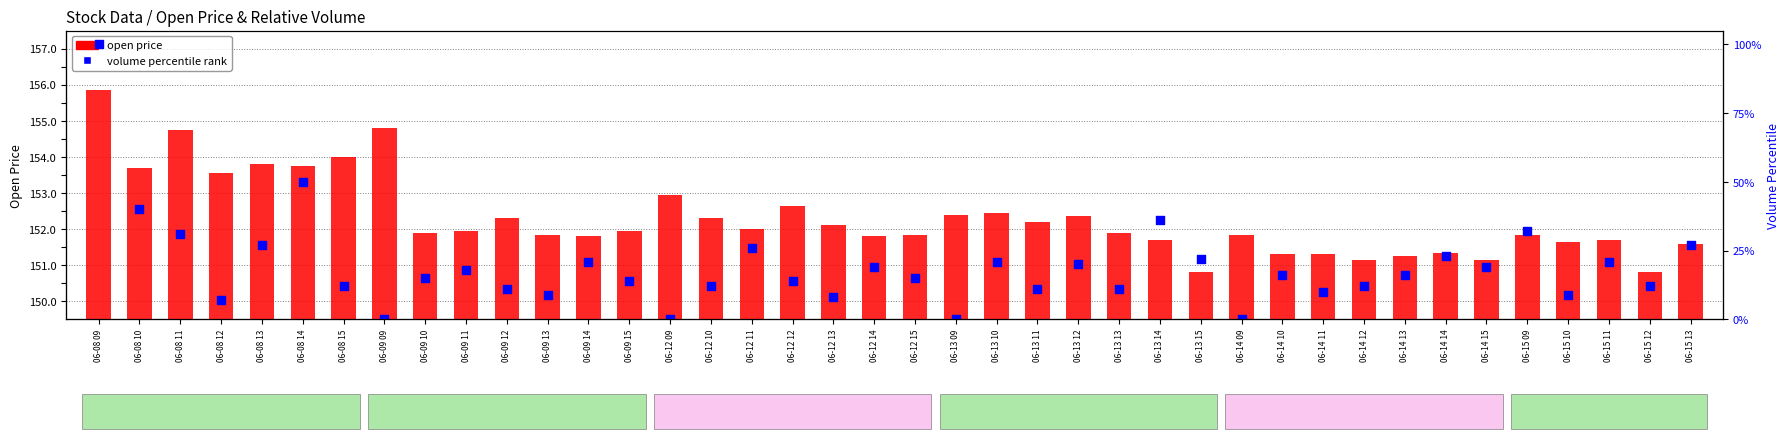

Which series has the largest total across all categories?

open price